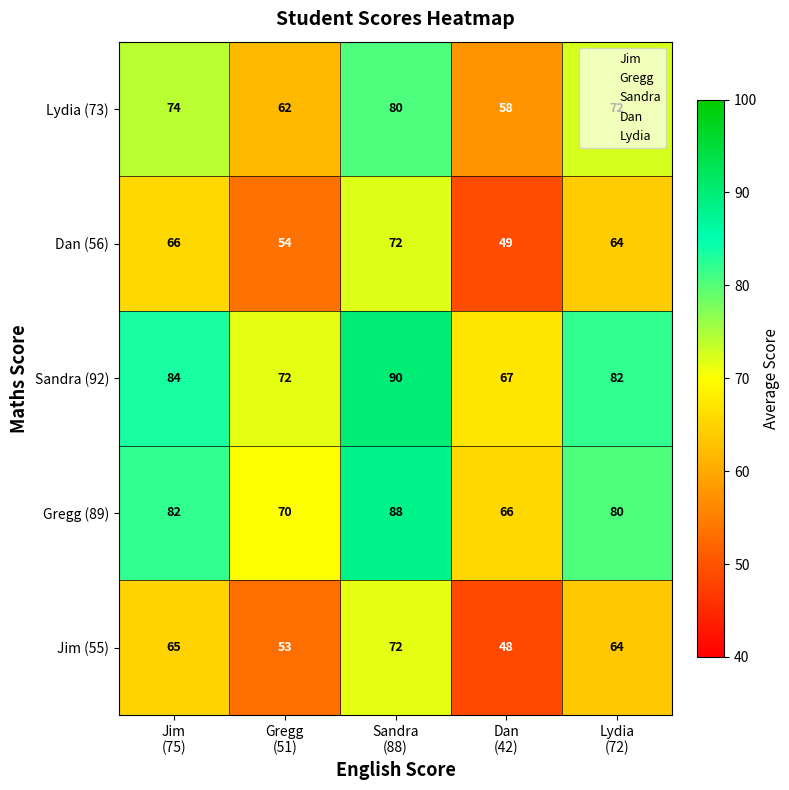

At how many categories does at least one series exceed 6?

5